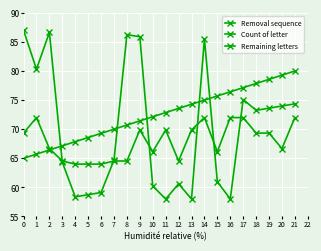

Which series ends up on top after the final intersection of Count of letter and Removal sequence?

Removal sequence